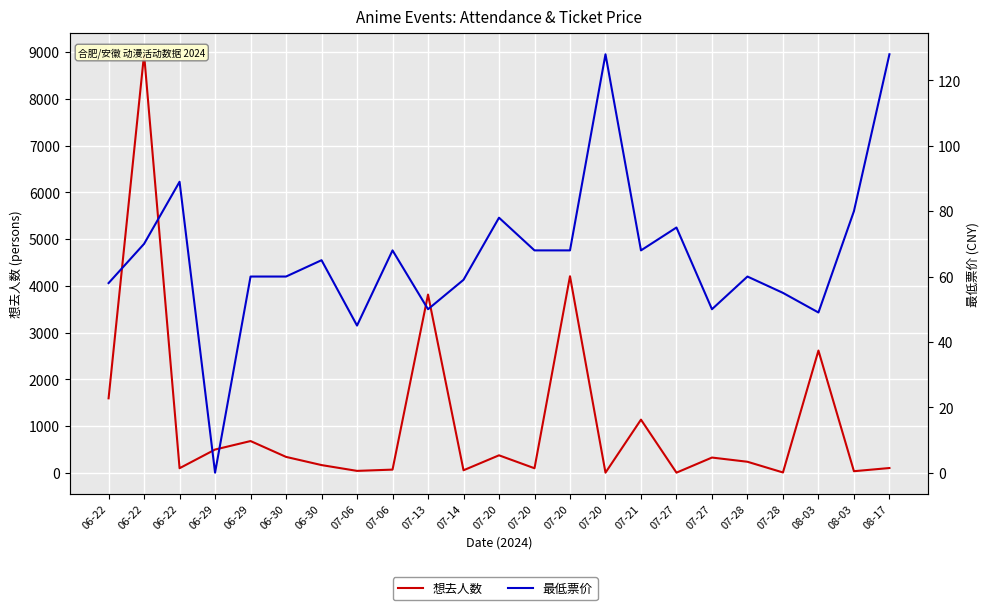

At which category is the sum across all series the highest?

06-22